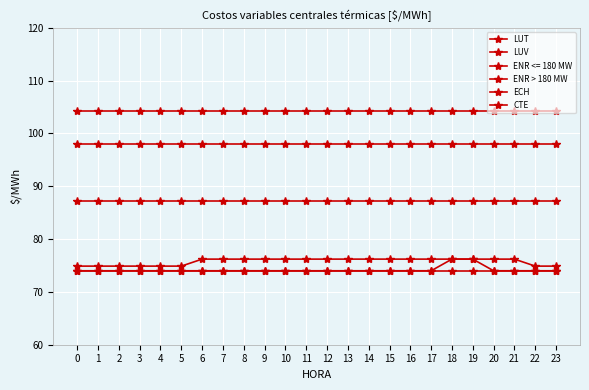

Is the value of LUT at 0 greater than the value of LUV at 22?

No